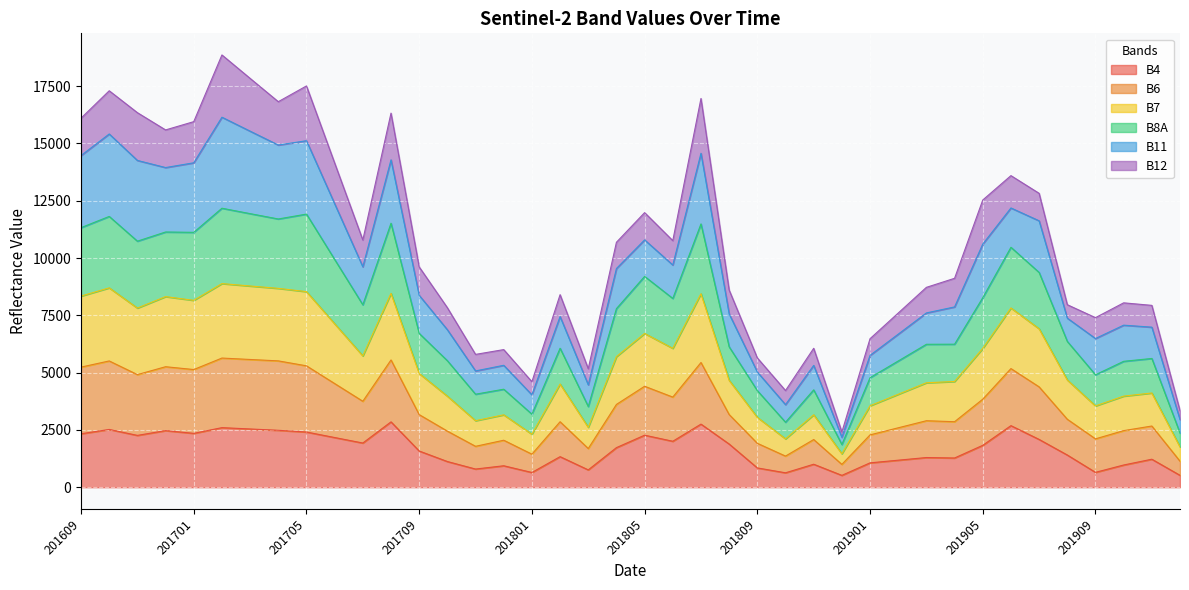

What is the maximum value for B4?

2851